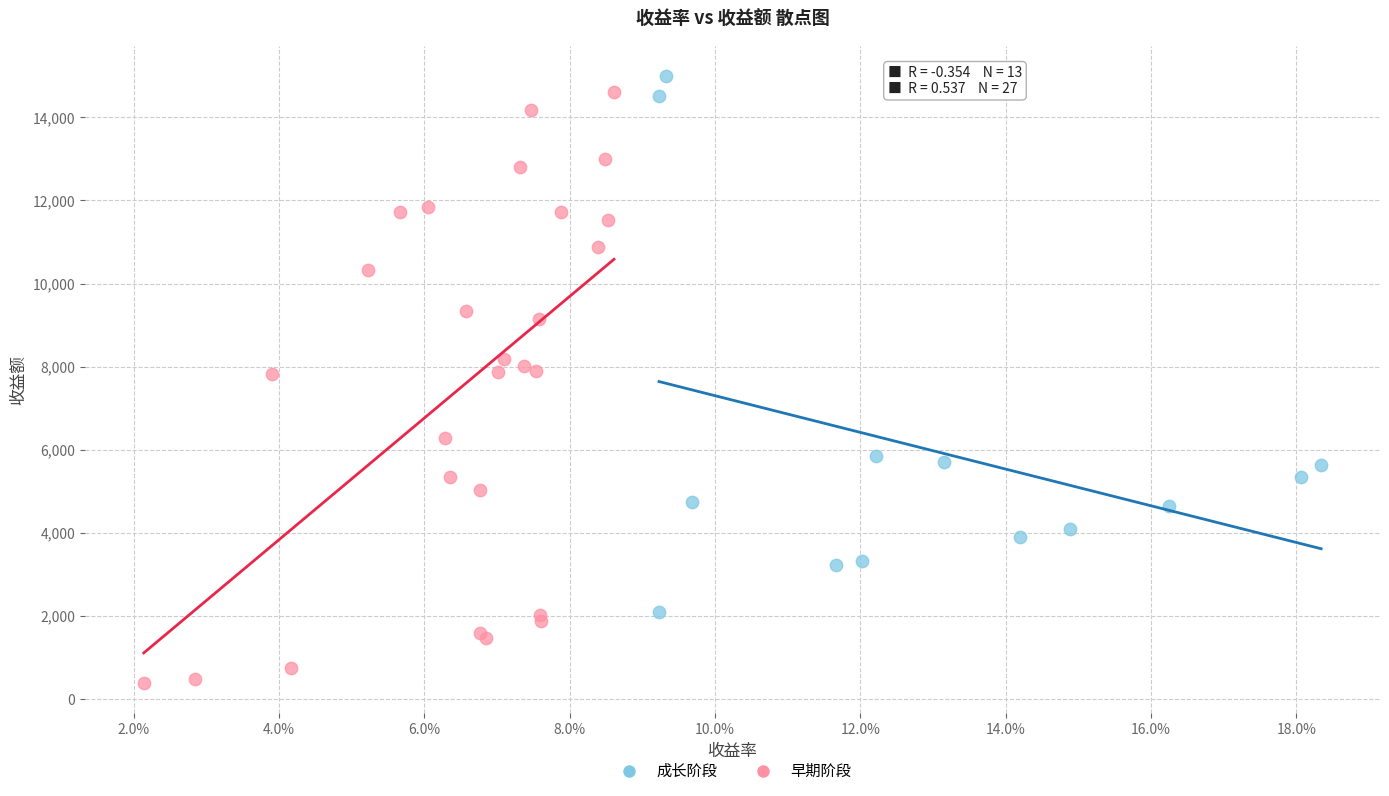

Which series contains the highest Y value?

成长阶段